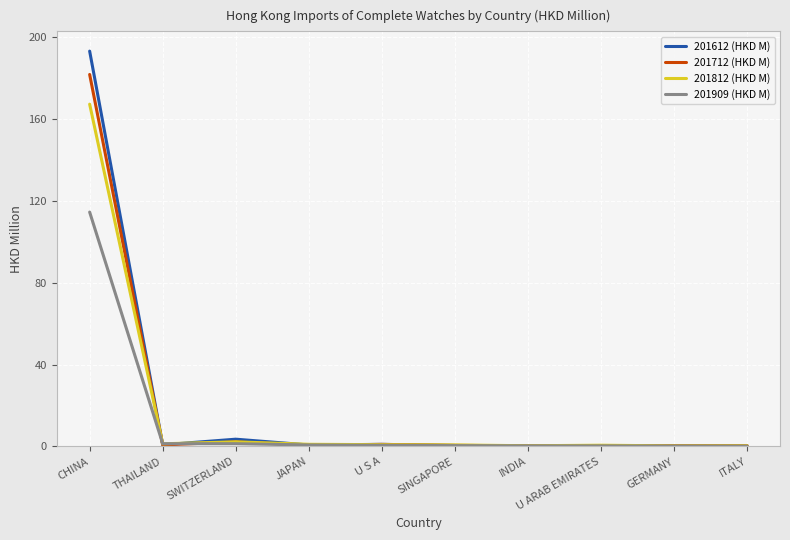

Which series has the widest spread of values?

201612 (HKD M)